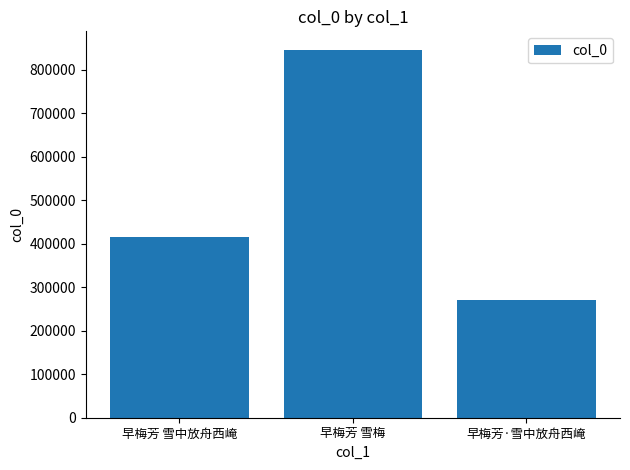

True or false: the data shows 846123 at 早梅芳 雪梅.

True